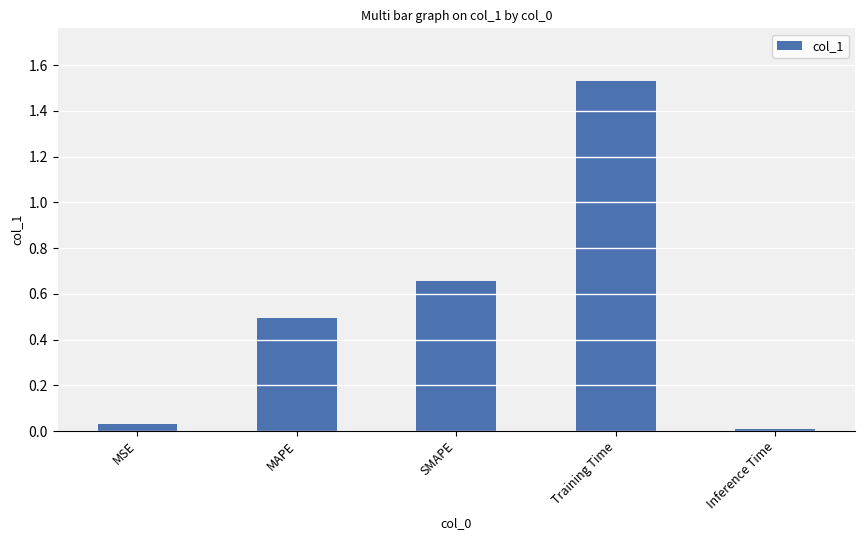

Does the chart contain stacked bars?

No